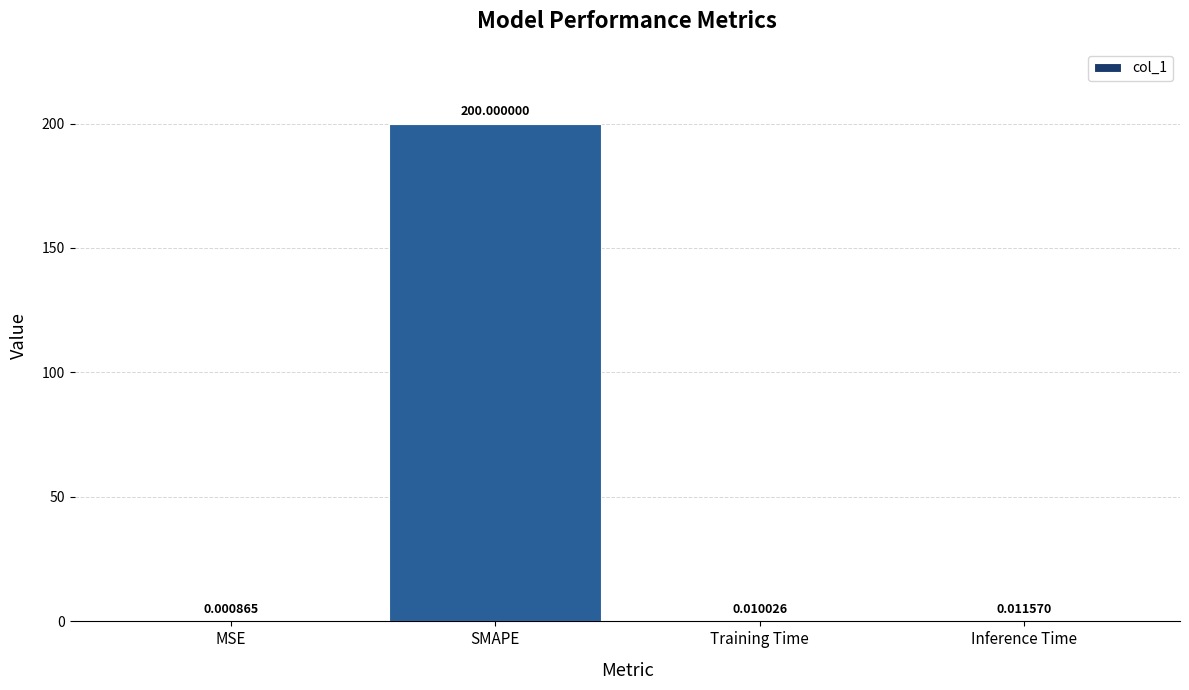

How many categories are shown in the chart?

4